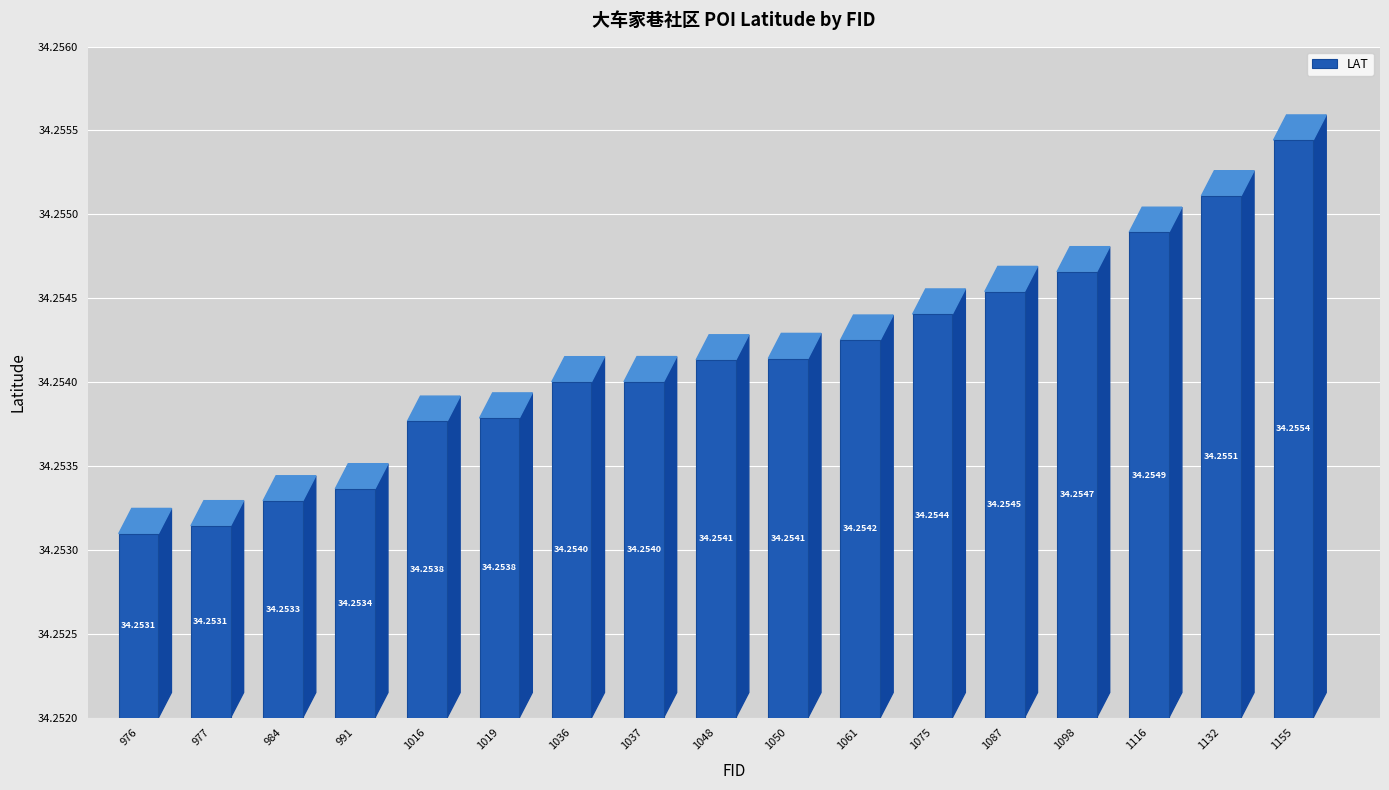

Approximately how many times larger is the value at 1048 compared to 984?

1.0